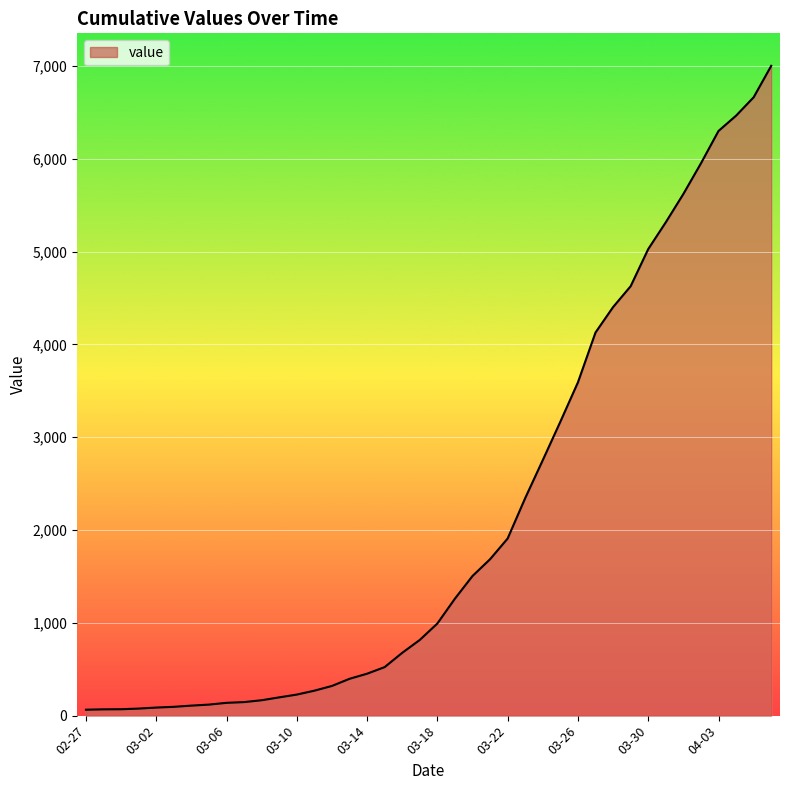

What is the greatest value displayed?

7003